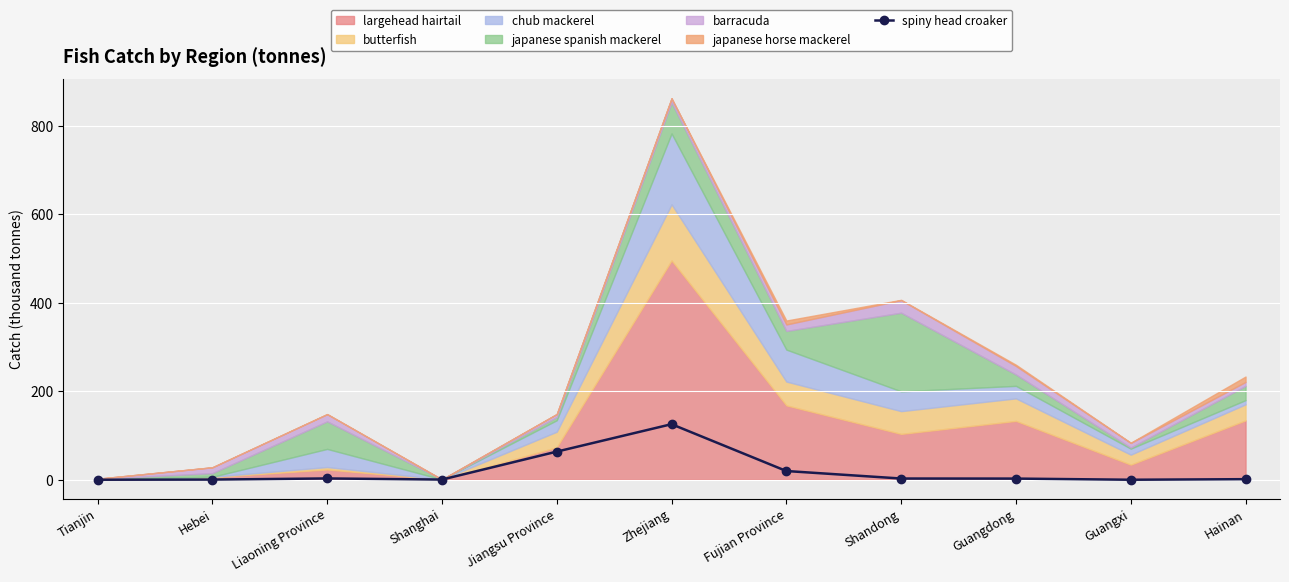

Is it true that the value at Jiangsu Province is 63.6?

True